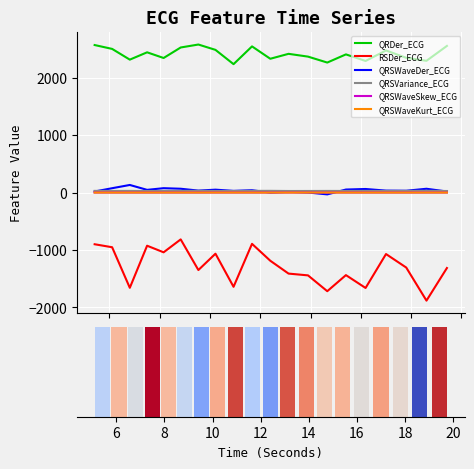

Is the value of QRSWaveSkew_ECG at 4 greater than the value of QRSWaveDer_ECG at 4?

No